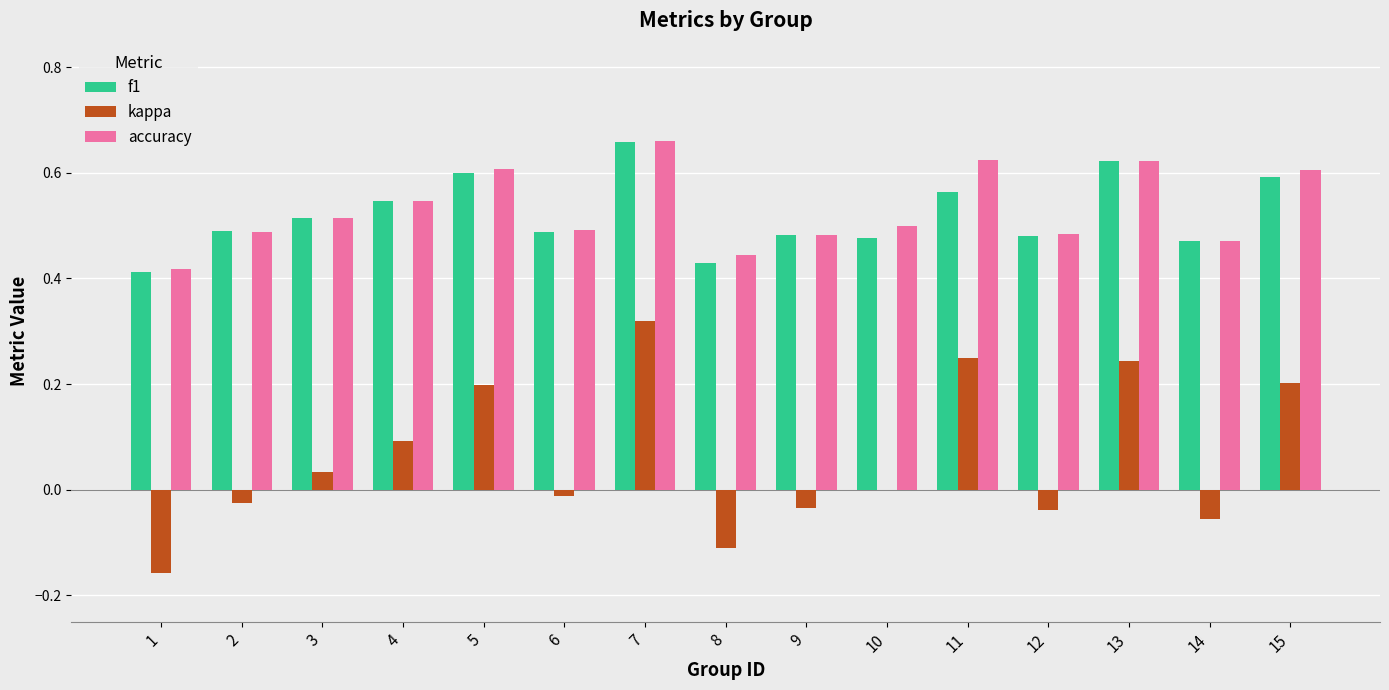

How many groups of bars are there?

15